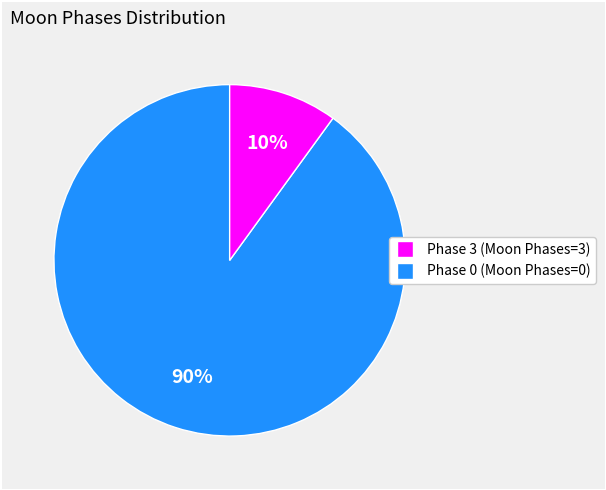

Count the number of slices in the pie.

2